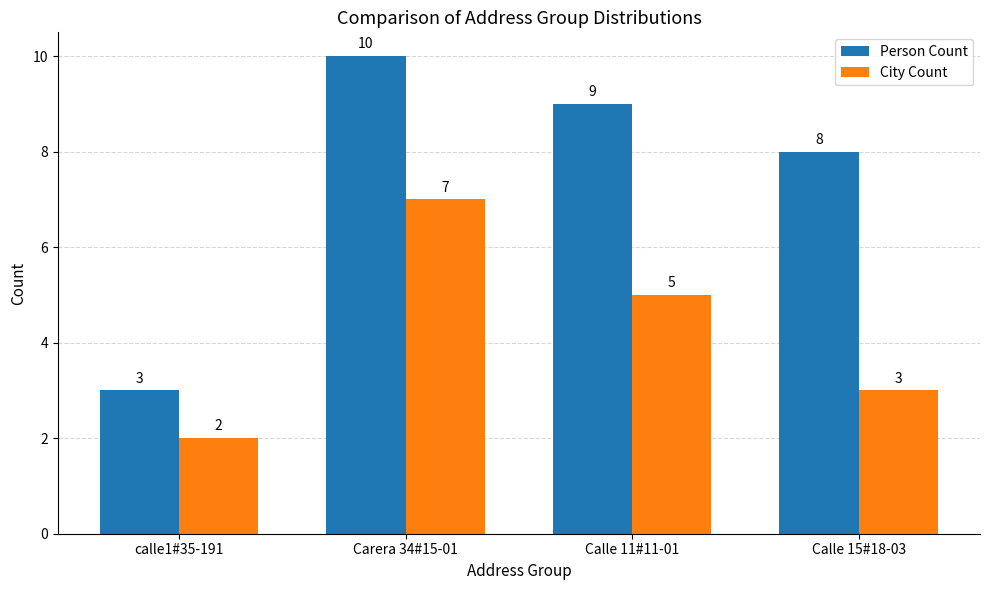

Which category has the highest value across all series?

Carera 34#15-01